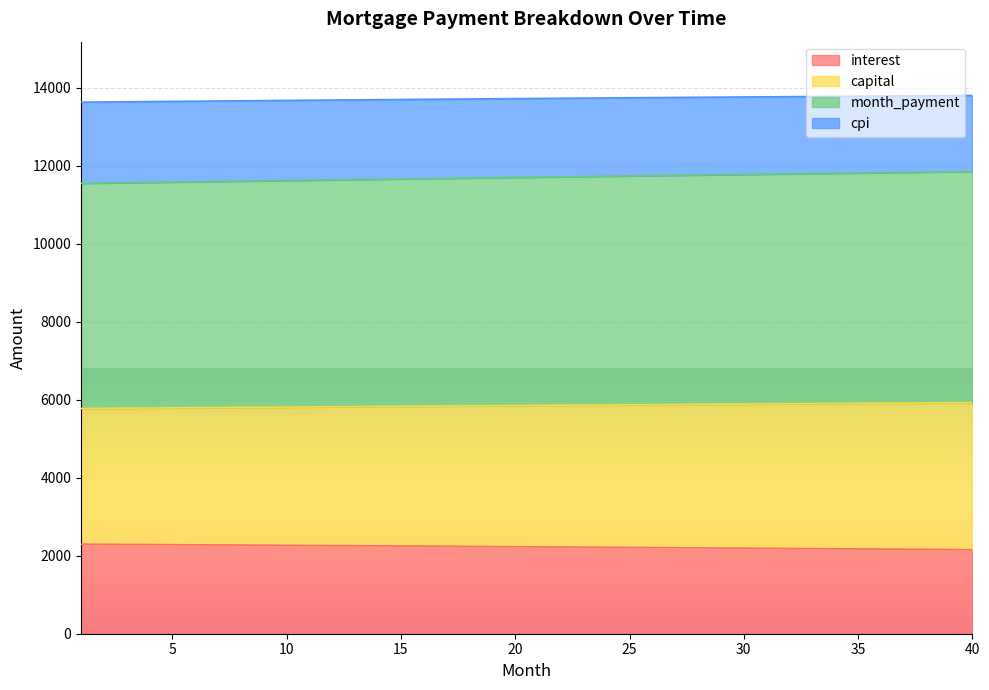

Which series has the widest spread of values?

month_payment